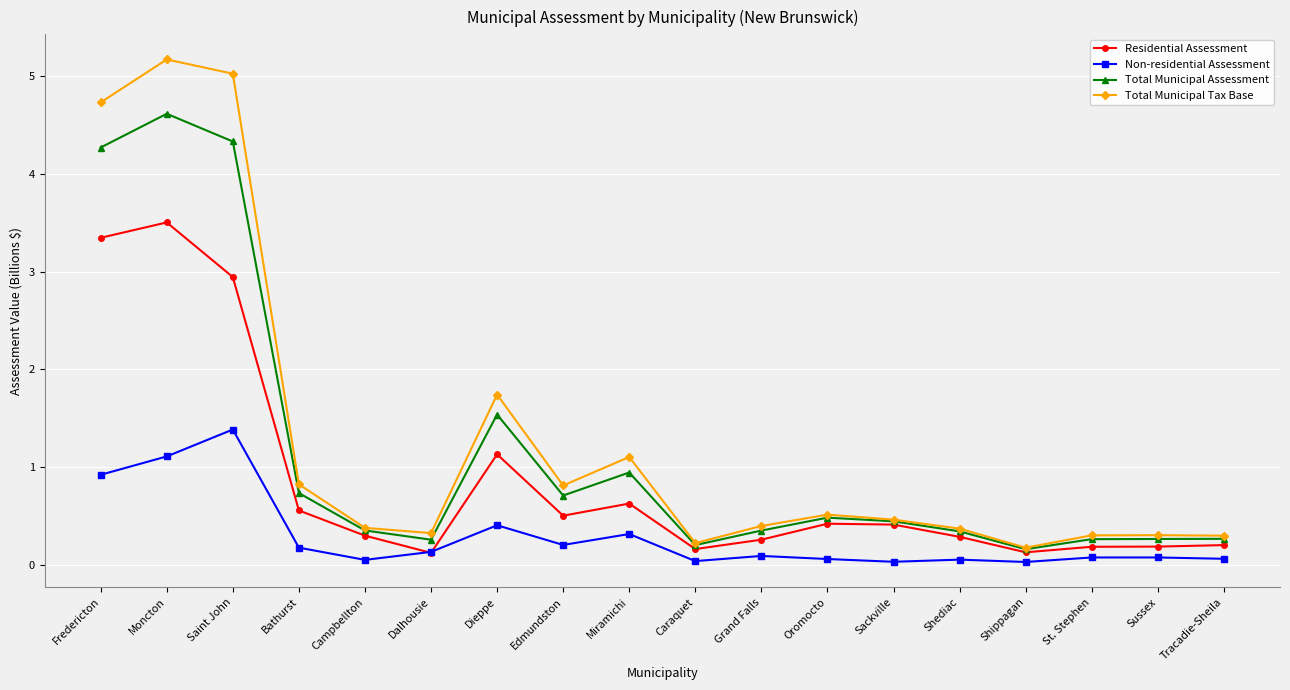

After their last crossing, which series has the higher values: Non-residential Assessment or Residential Assessment?

Residential Assessment